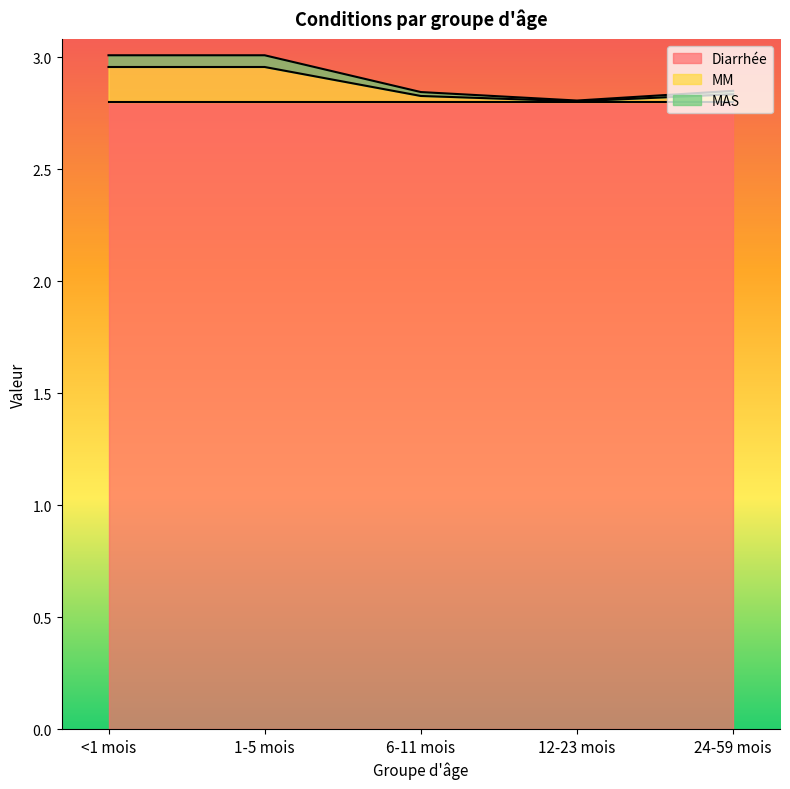

What is the label of the 2nd point from the left?

1-5 mois